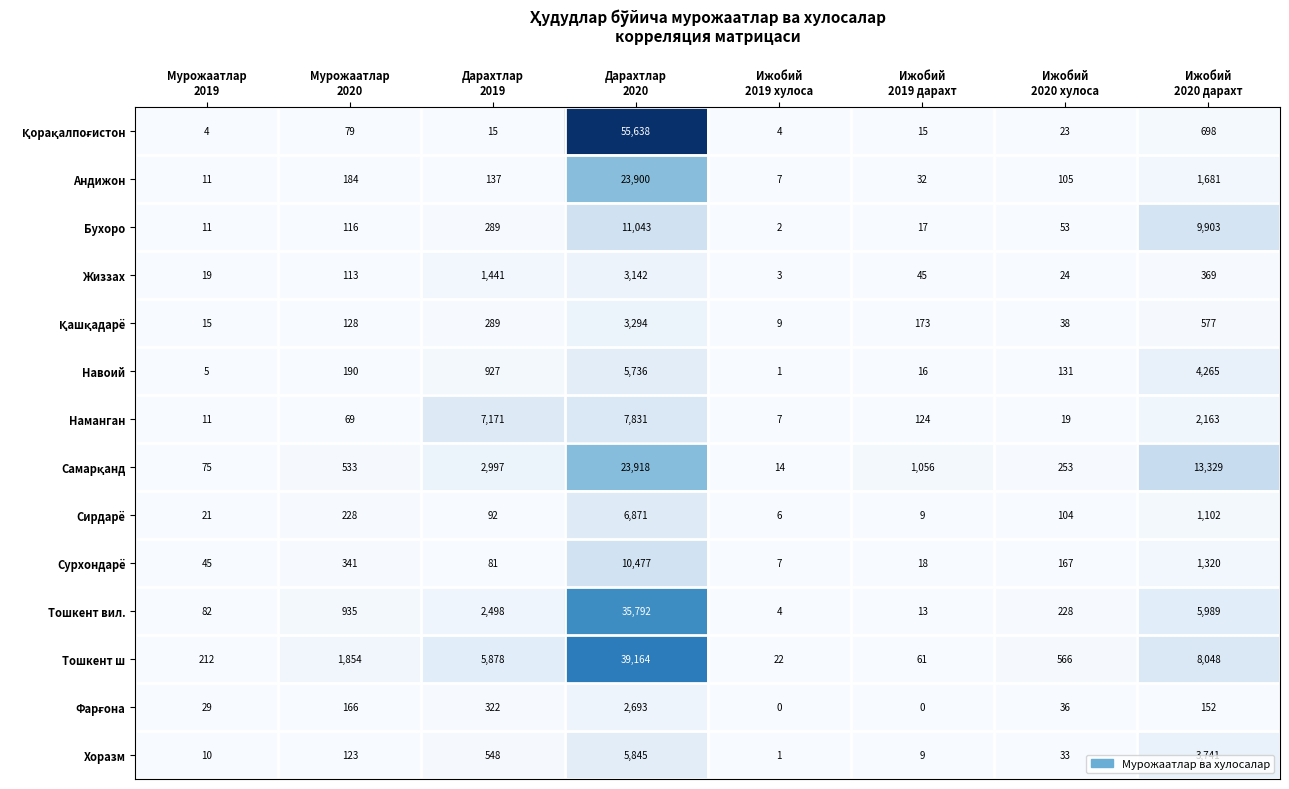

At which category is the sum across all series the highest?

Дарахтлар
2020